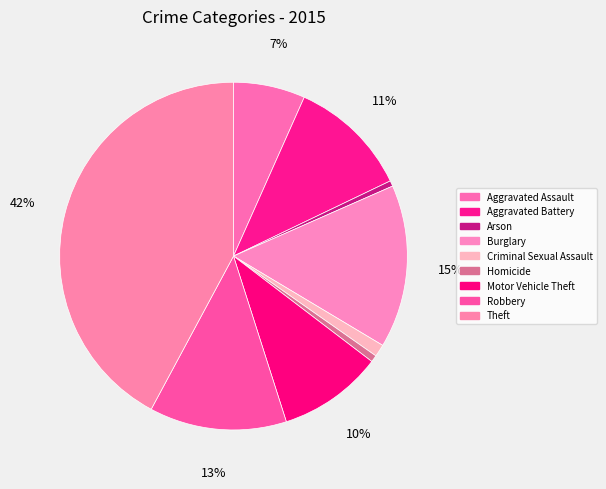

Which has a higher value, Burglary or Criminal Sexual Assault?

Burglary